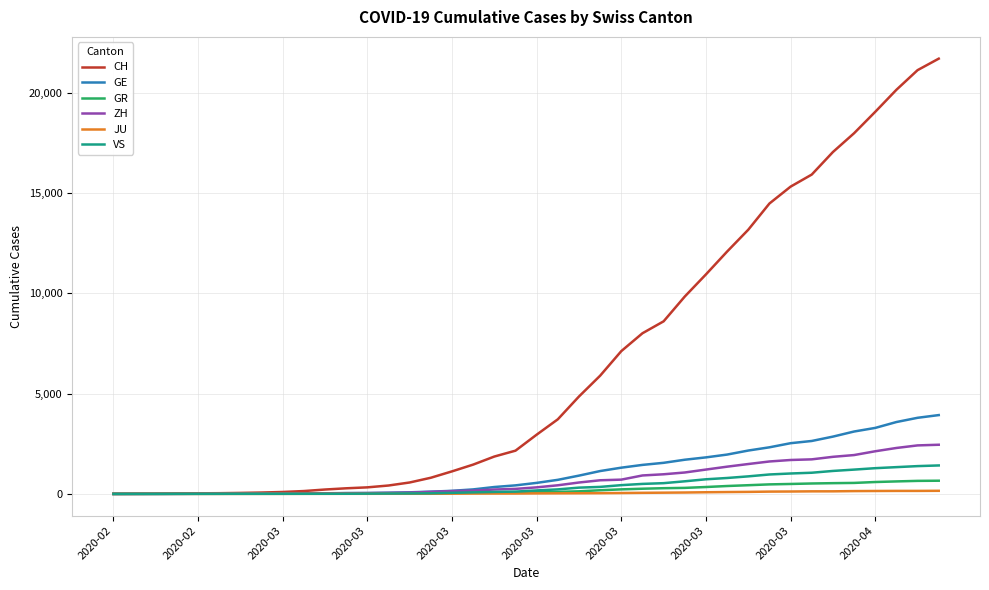

Which series has the largest total across all categories?

CH